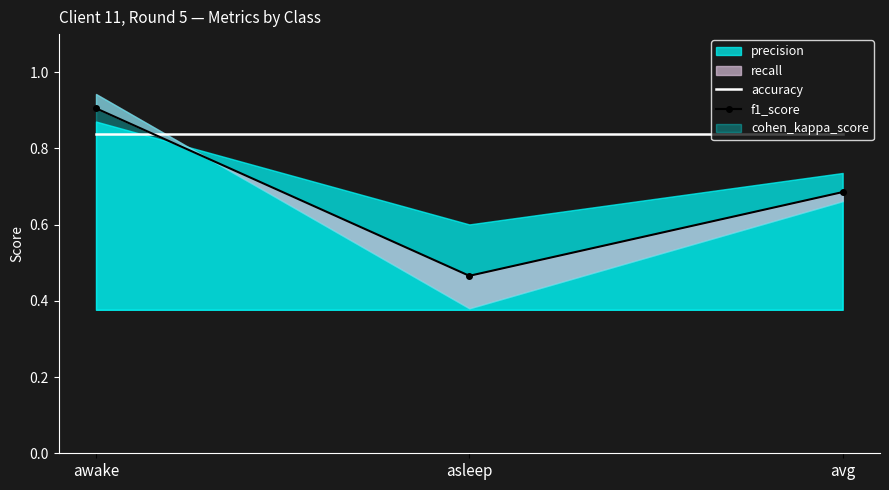

Reading right to left, what are all the values shown in this chart?

accuracy: 0.8	0.8	0.8
f1_score: 0.7	0.5	0.9